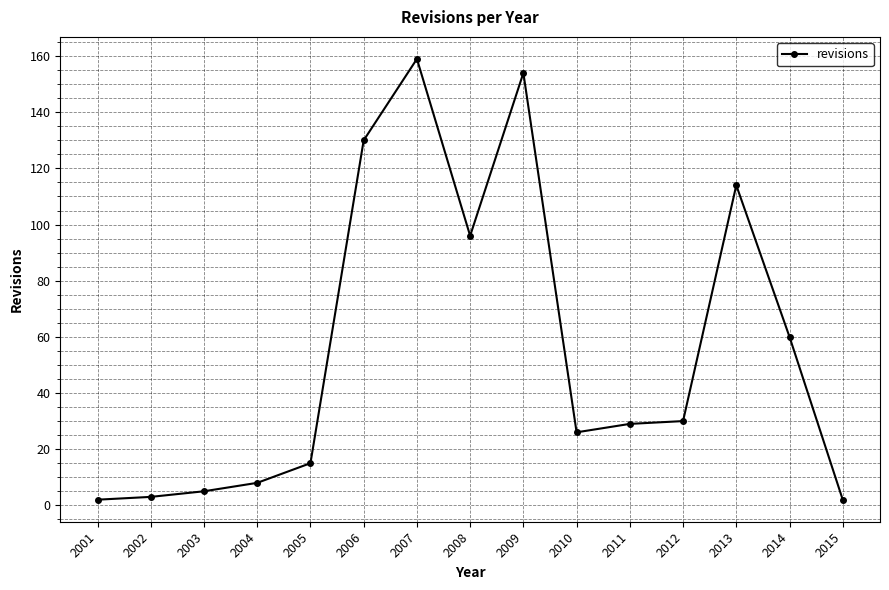

Reading right to left, list all the values displayed in this chart.

2015=2	2014=60	2013=114	2012=30	2011=29	2010=26	2009=154	2008=96	2007=159	2006=130	2005=15	2004=8	2003=5	2002=3	2001=2